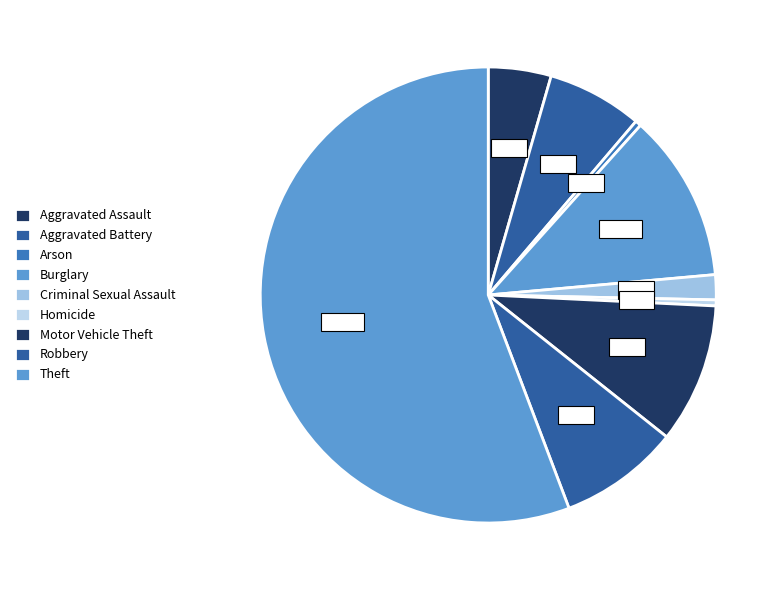

Which category has the biggest portion of the pie?

Theft